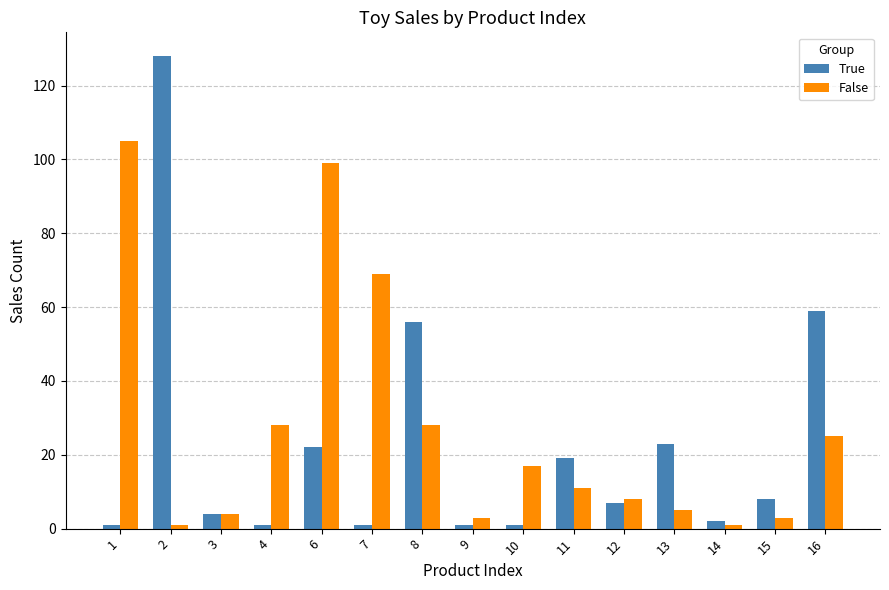

Where does the False series first go above 11?

1